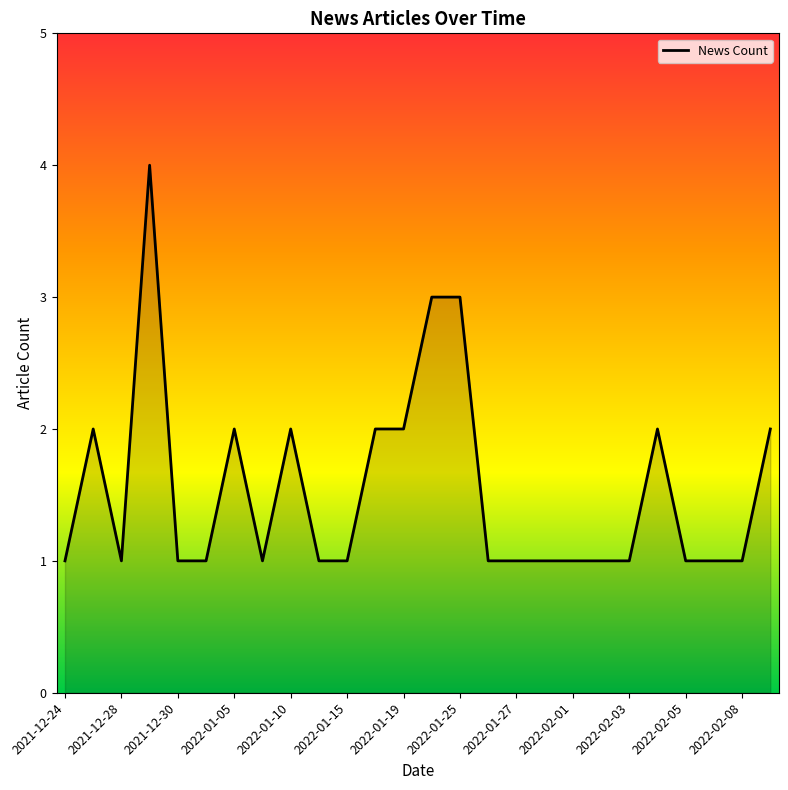

What is the greatest value displayed?

4